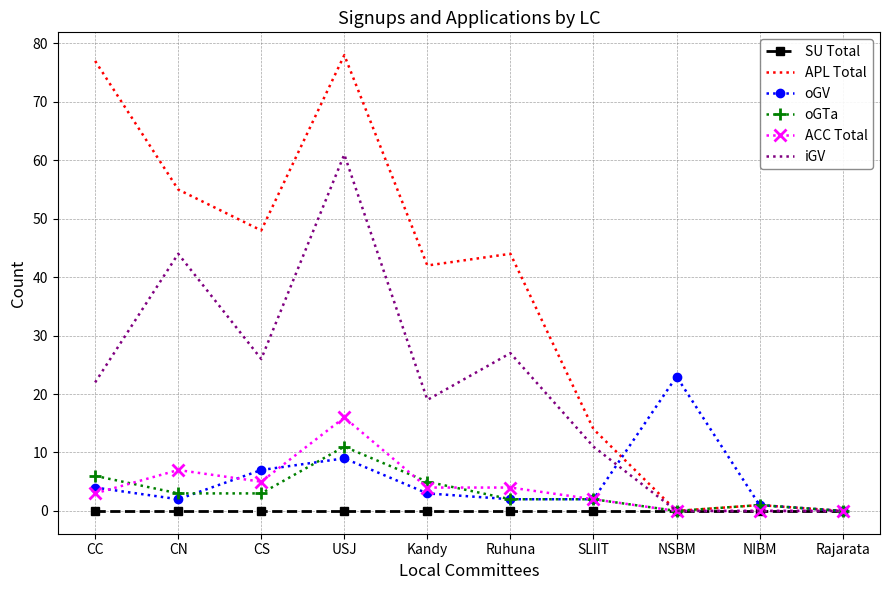

Reading left to right, list all the values displayed in this chart.

SU Total: 0	0	0	0	0	0	0	0	0	0
APL Total: 77	55	48	78	42	44	14	0	1	0
oGV: 4	2	7	9	3	2	2	23	1	0
oGTa: 6	3	3	11	5	2	2	0	1	0
ACC Total: 3	7	5	16	4	4	2	0	0	0
iGV: 22	44	26	61	19	27	11	0	0	0